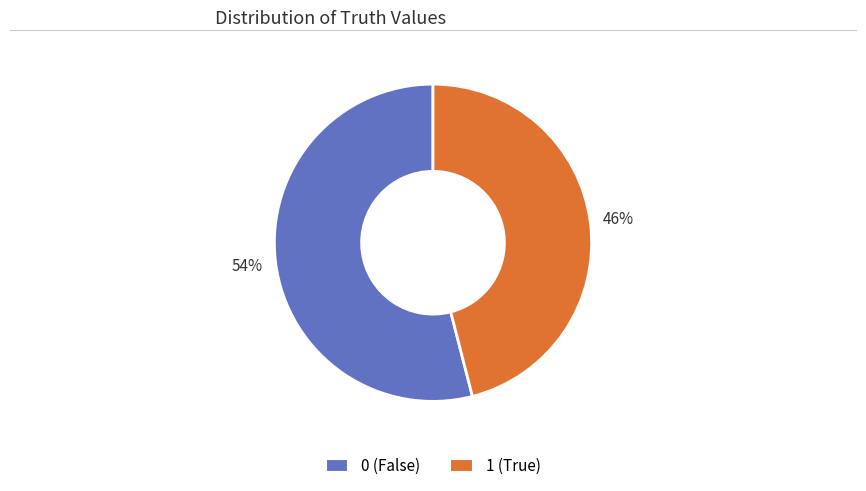

To the nearest percent, what is the average slice percentage?

50%